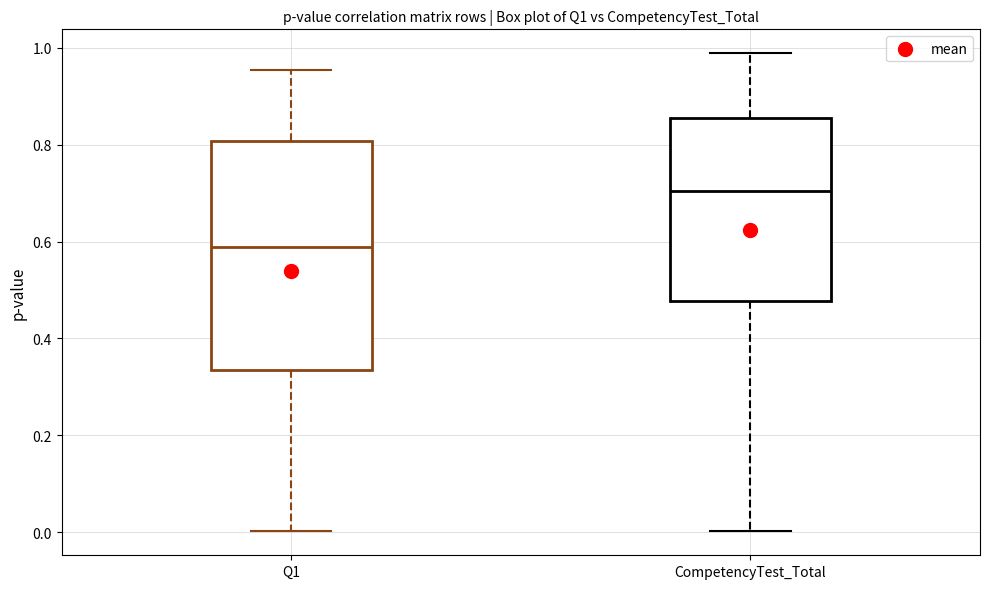

Reading left to right, transcribe this box plot: for each box, give where its median line is, the range the box spans, and where its two whiskers end, as read against the y-axis. The values are not printed on the chart, so give them approximately, as read against the axis.

Q1: median 0.58, box 0.34 to 0.80, whiskers 0.00 to 0.96
CompetencyTest_Total: median 0.70, box 0.48 to 0.86, whiskers 0.00 to 0.98